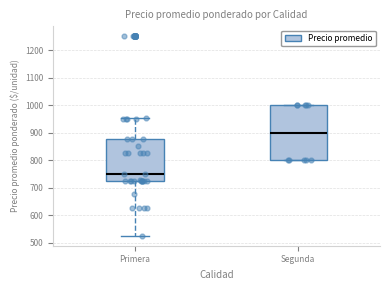

Which box is the tallest, from its lower edge to its upper edge?

Segunda